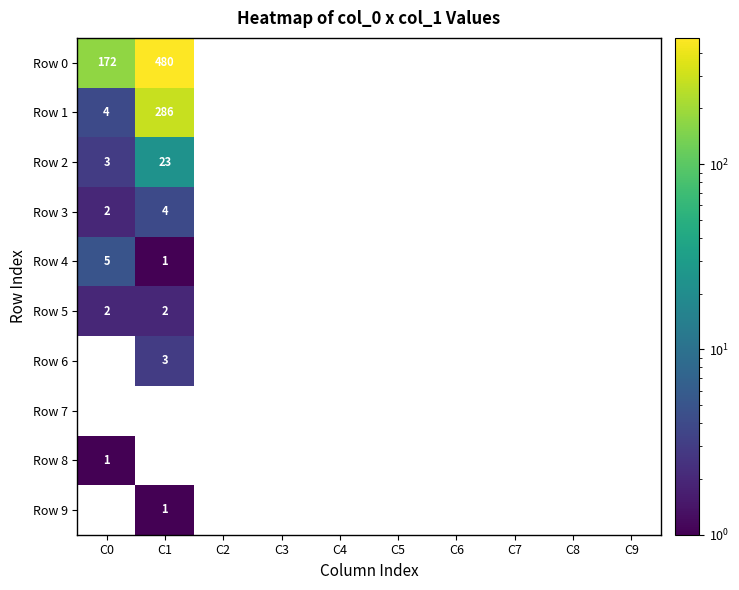

The value of Row 3 at C0 is 2. True or false?

True